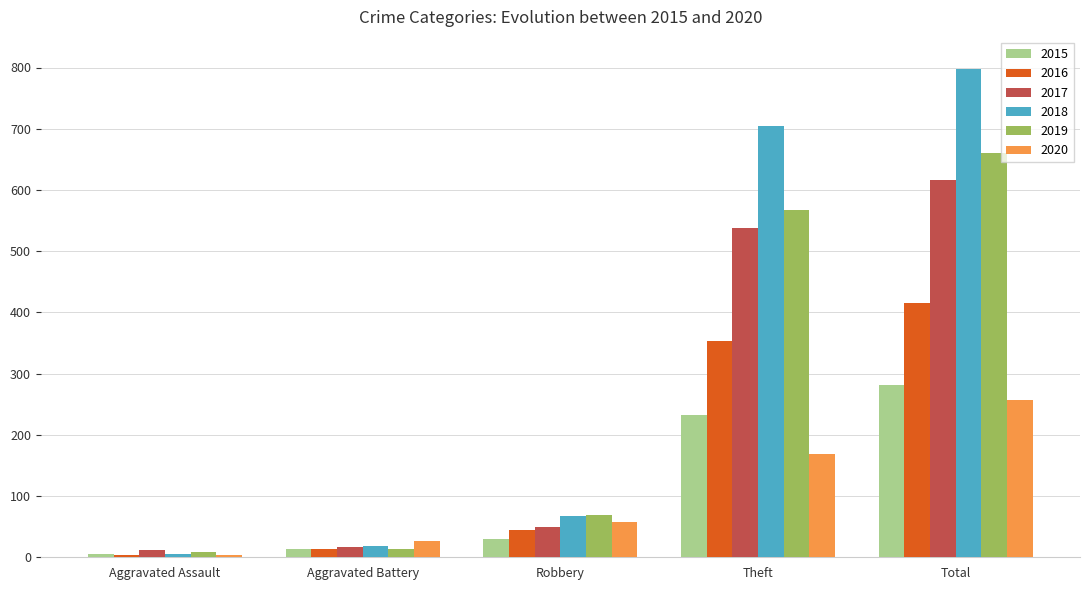

True or false: 2019 has a value of 8 at Aggravated Assault.

True